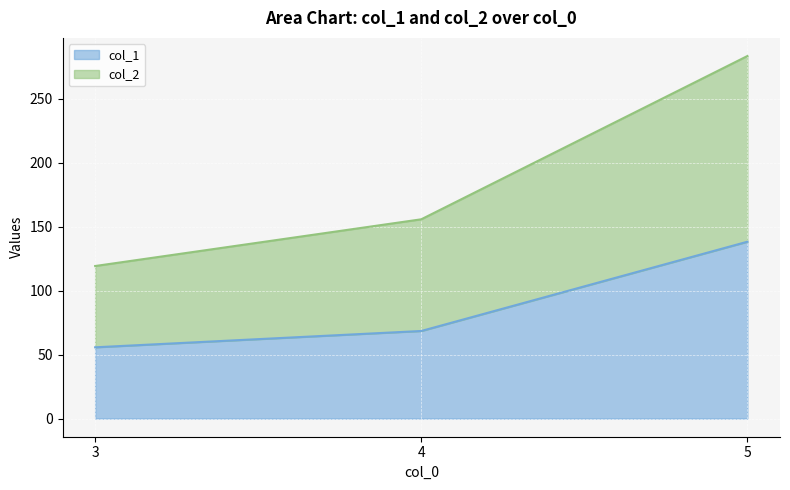

What is the value of the col_1 point at the 2nd from the left?

68.5